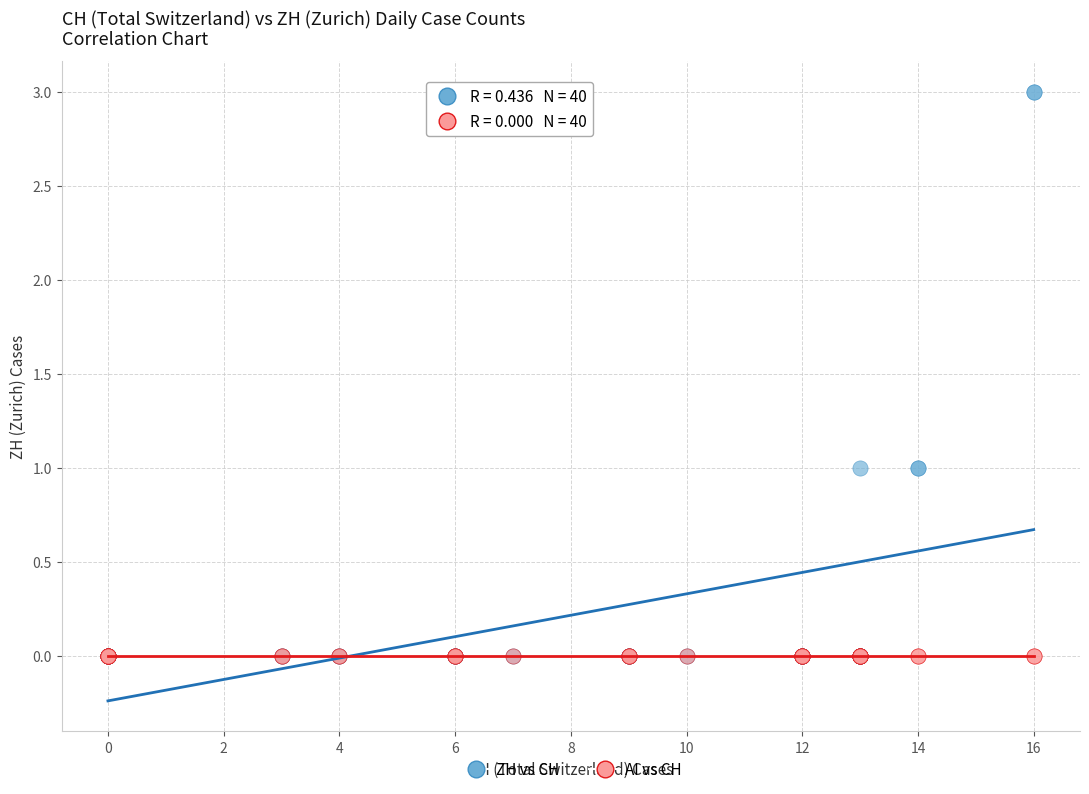

Which series contains the highest Y value?

ZH vs CH